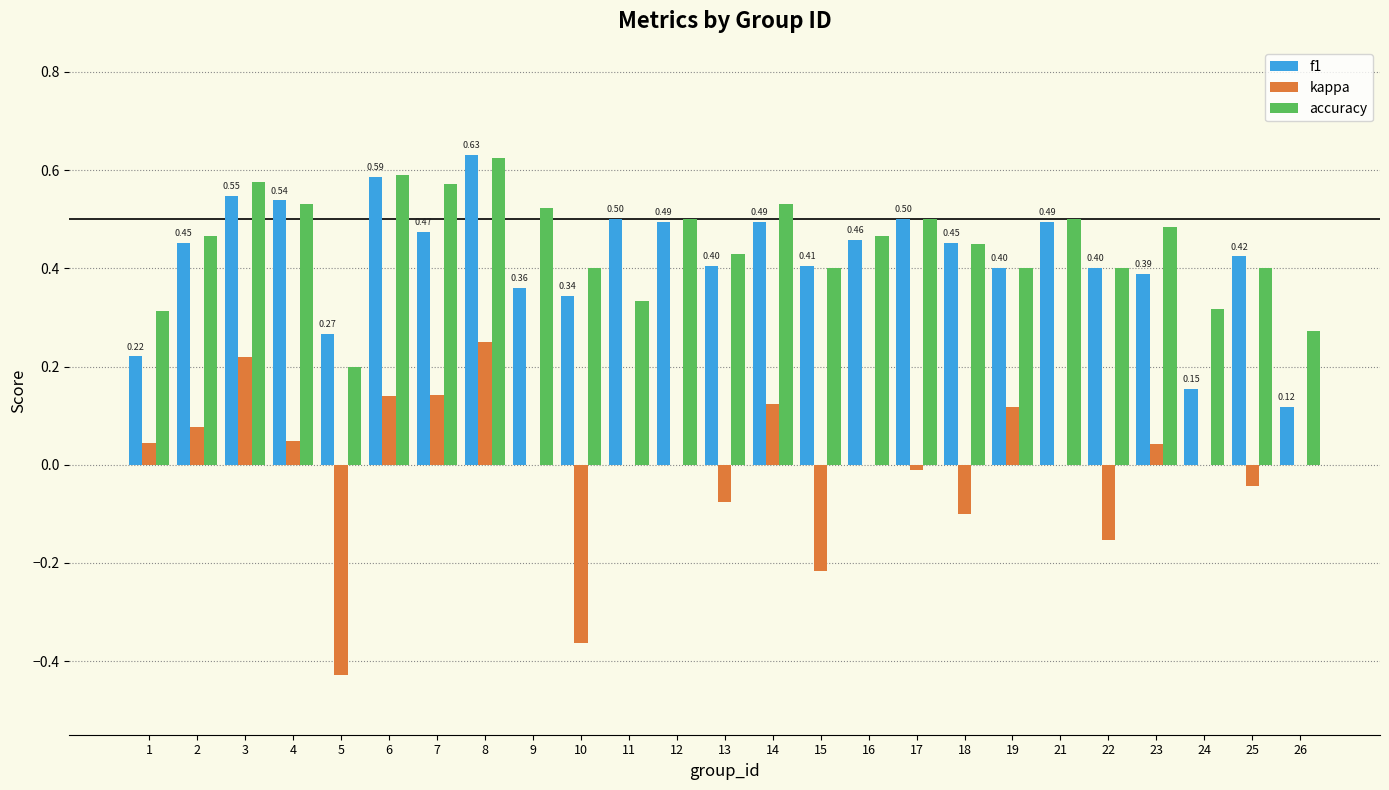

Which series has the largest total across all categories?

accuracy